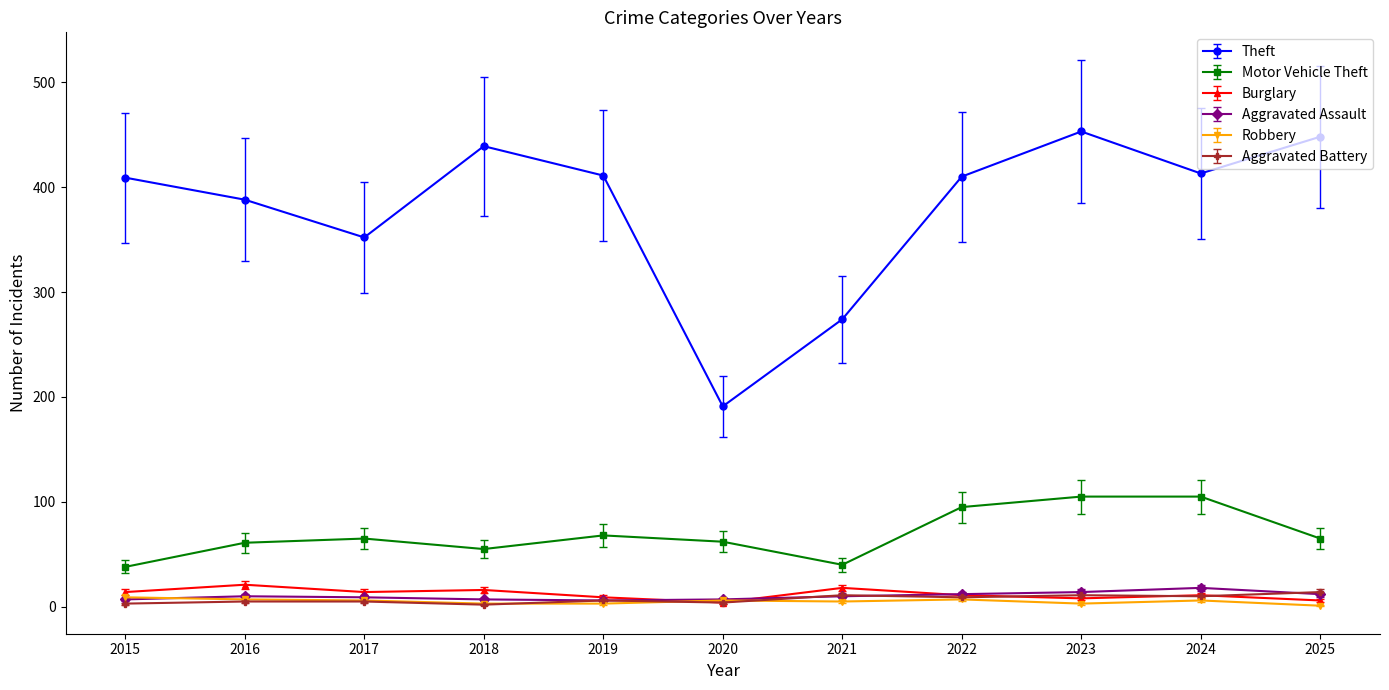

Does the chart display data point markers on the line(s)?

Yes